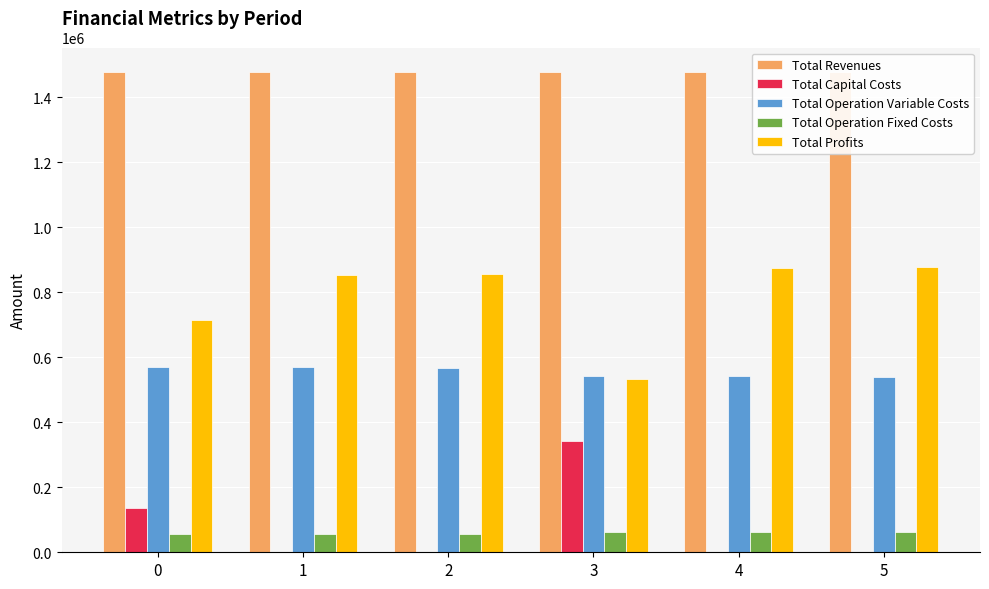

What are all the series names shown in the legend?

Total Revenues, Total Capital Costs, Total Operation Variable Costs, Total Operation Fixed Costs, Total Profits